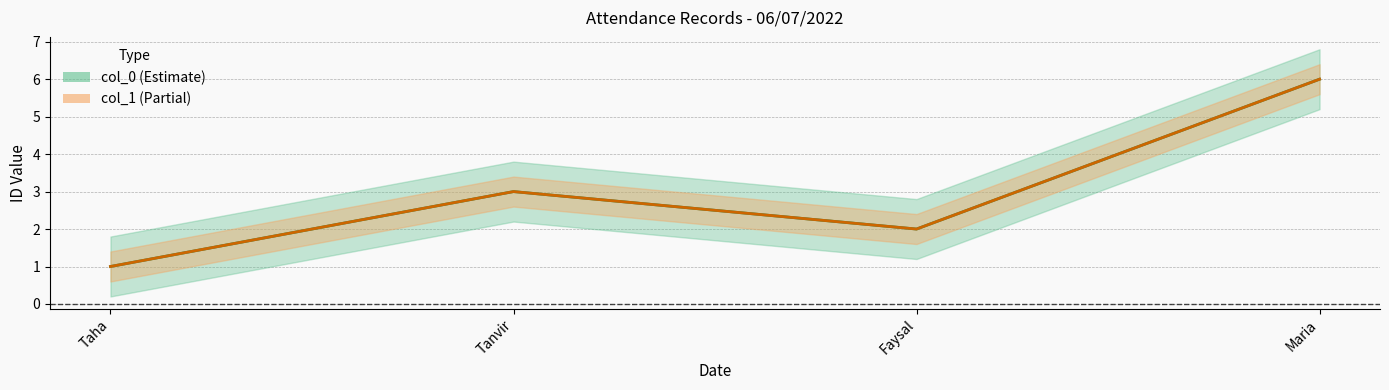

What is the sum of all col_0 values?

12